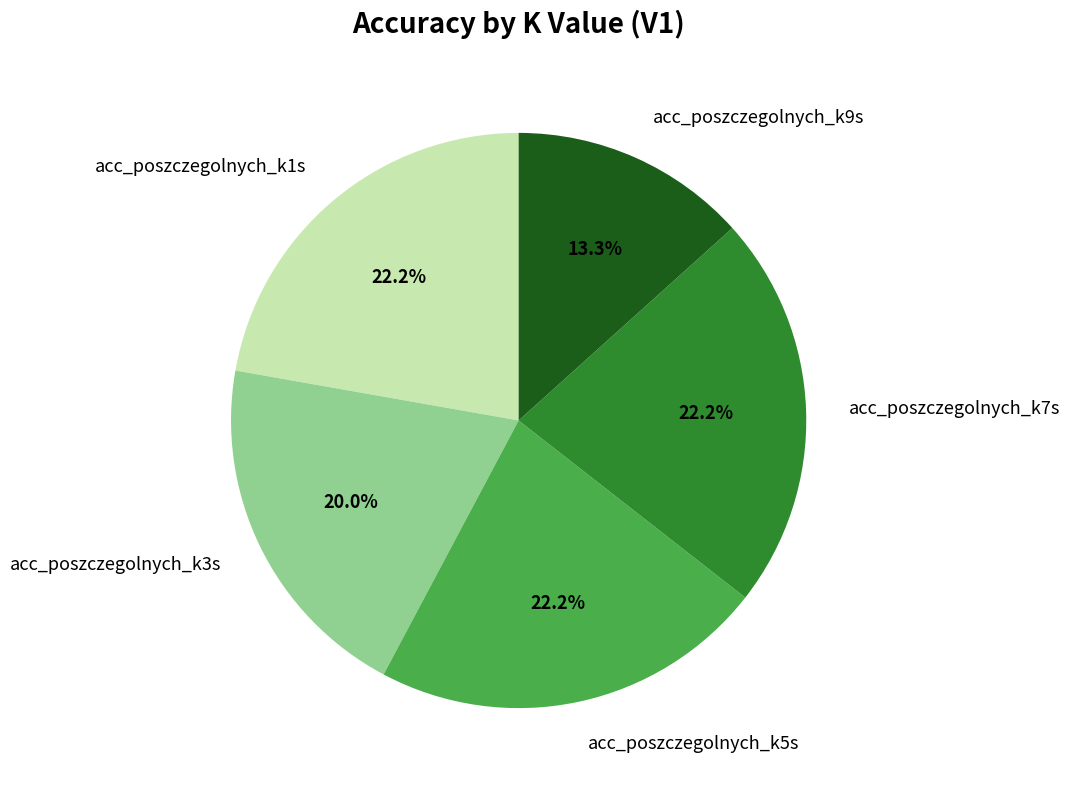

To the nearest percent, what percentage of the pie is acc_poszczegolnych_k9s?

13%